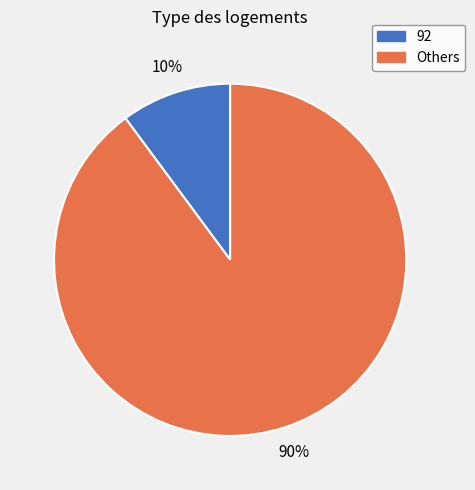

To the nearest percent, what is the difference between the largest and smallest slice percentages?

80%